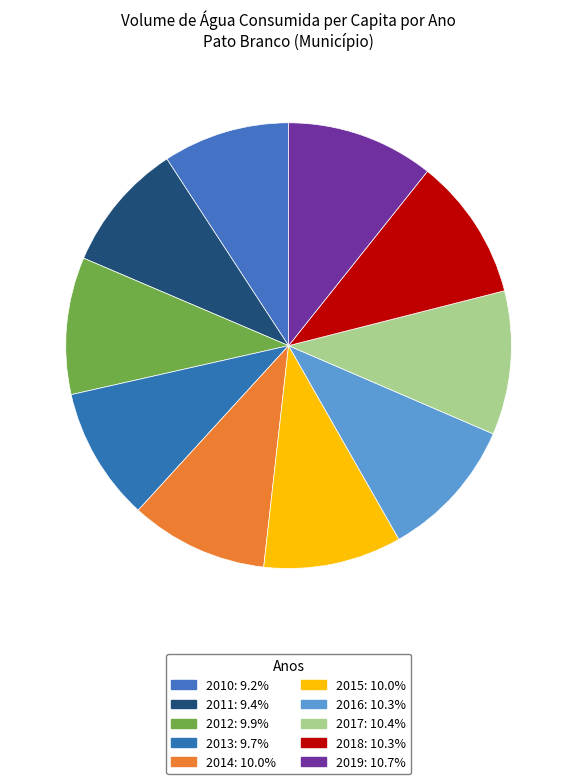

Do 2019 and 2014 together represent more than half of the pie?

No